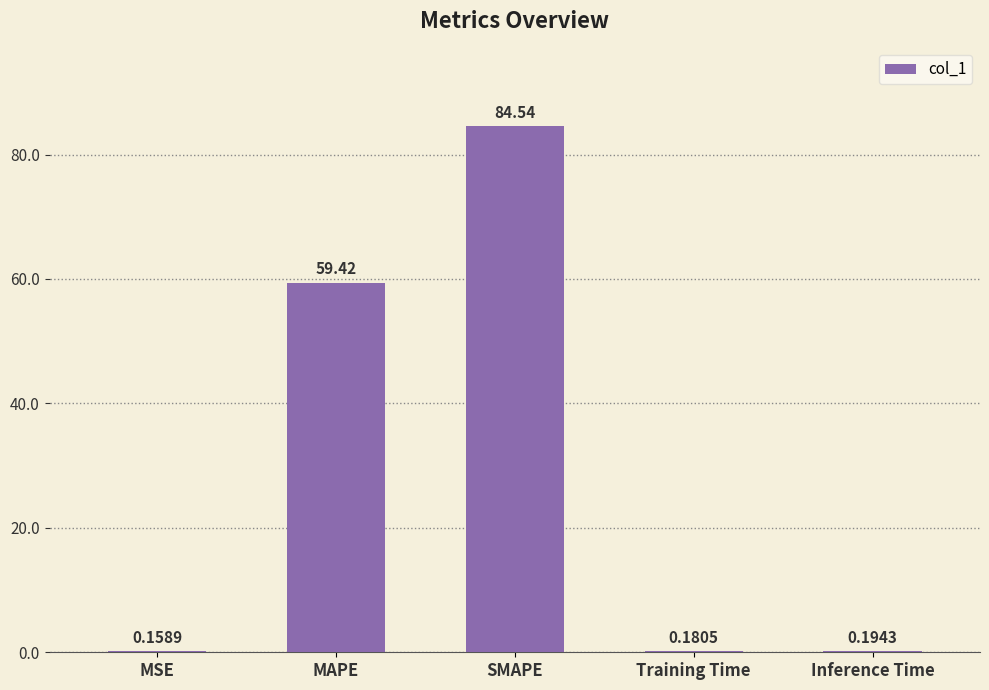

Where is the data nearest to the value 42?

MAPE